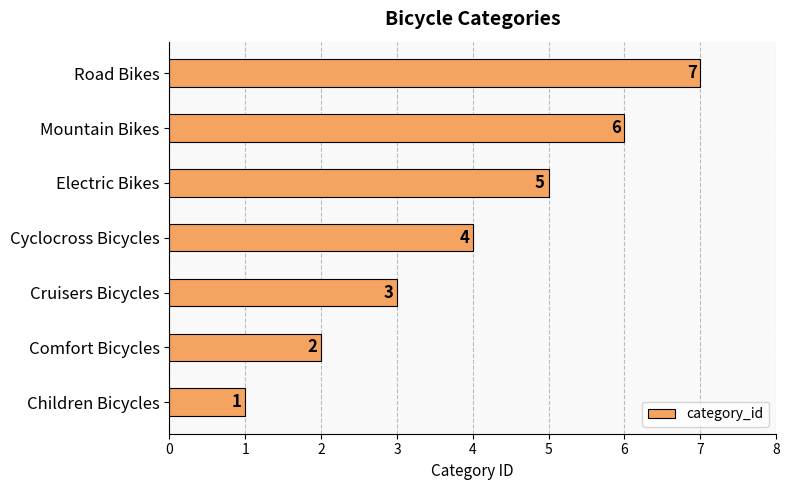

What is the difference between the maximum and second lowest values?

5